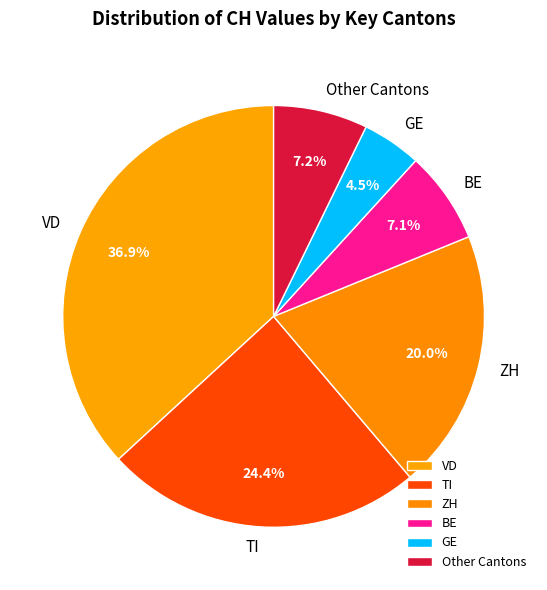

Does GE represent more than half of the total?

No